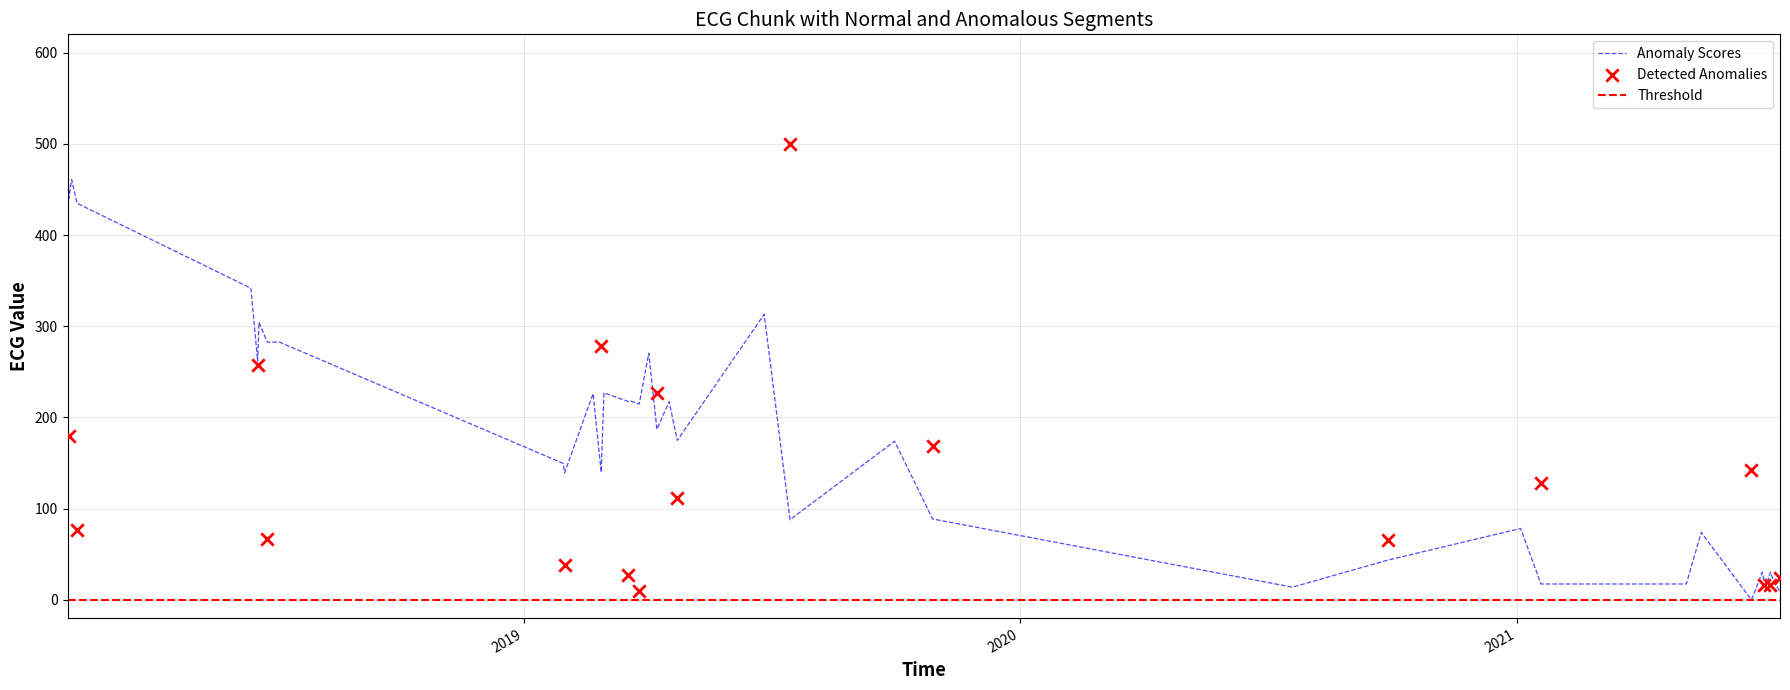

Which has a higher value, 2019-02-27 or 2019-10-01?

2019-10-01